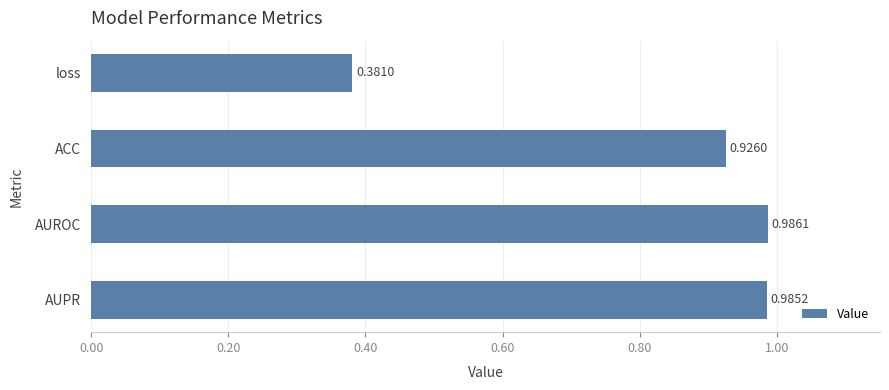

Which category has the highest value across all series?

AUROC